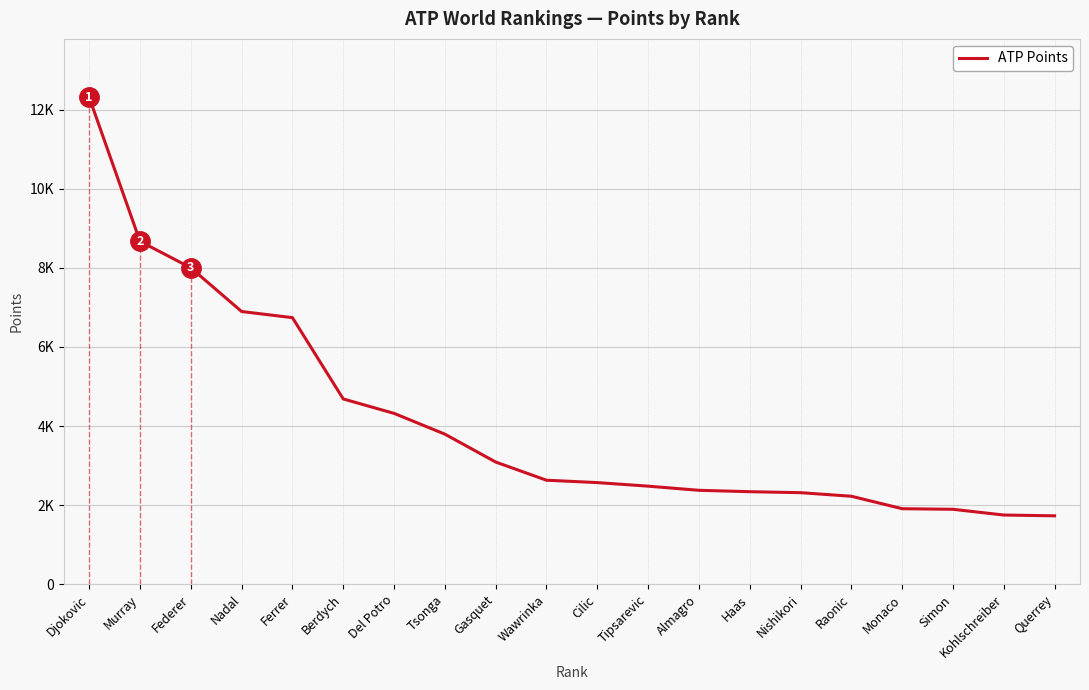

Reading left to right, transcribe all the data shown in this chart.

Djokovic=12310	Murray=8670	Federer=8000	Nadal=6895	Ferrer=6740	Berdych=4685	Del Potro=4320	Tsonga=3795	Gasquet=3090	Wawrinka=2630	Cilic=2570	Tipsarevic=2480	Almagro=2375	Haas=2340	Nishikori=2315	Raonic=2225	Monaco=1910	Simon=1895	Kohlschreiber=1750	Querrey=1730